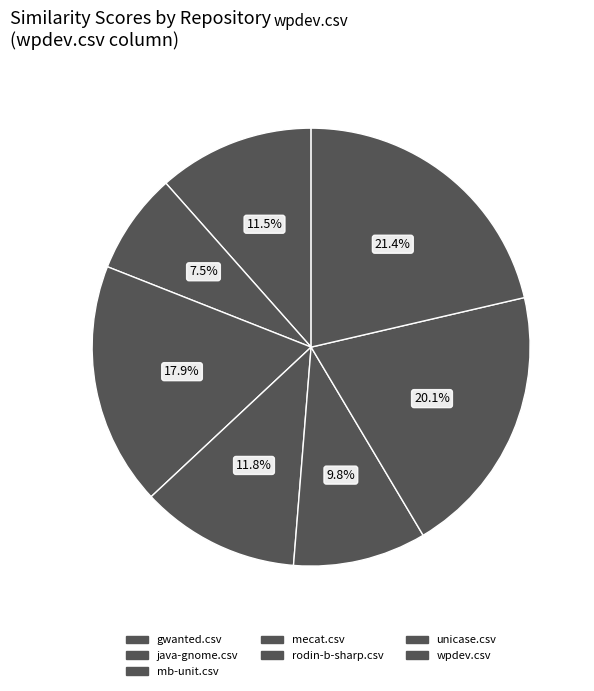

What percentage is the rodin-b-sharp.csv slice, to the nearest percent?

10%